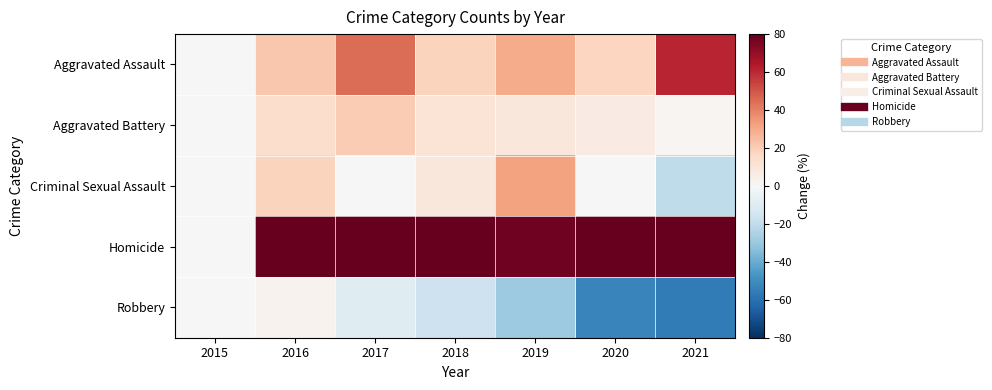

Between 2018 and 2020, which series saw the biggest shift?

Homicide